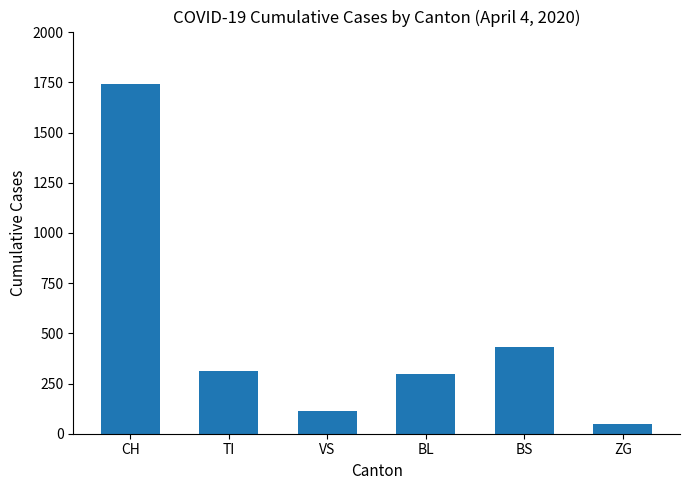

Reading left to right, transcribe all the data shown in this chart.

1742	314	112	298	434	46